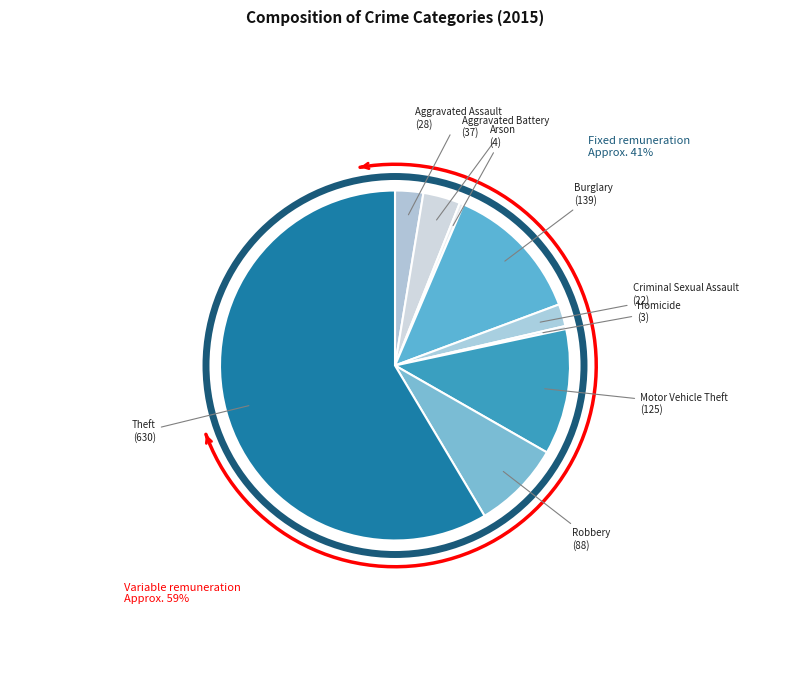

The Motor Vehicle Theft slice represents 19% of the pie. True or false?

False